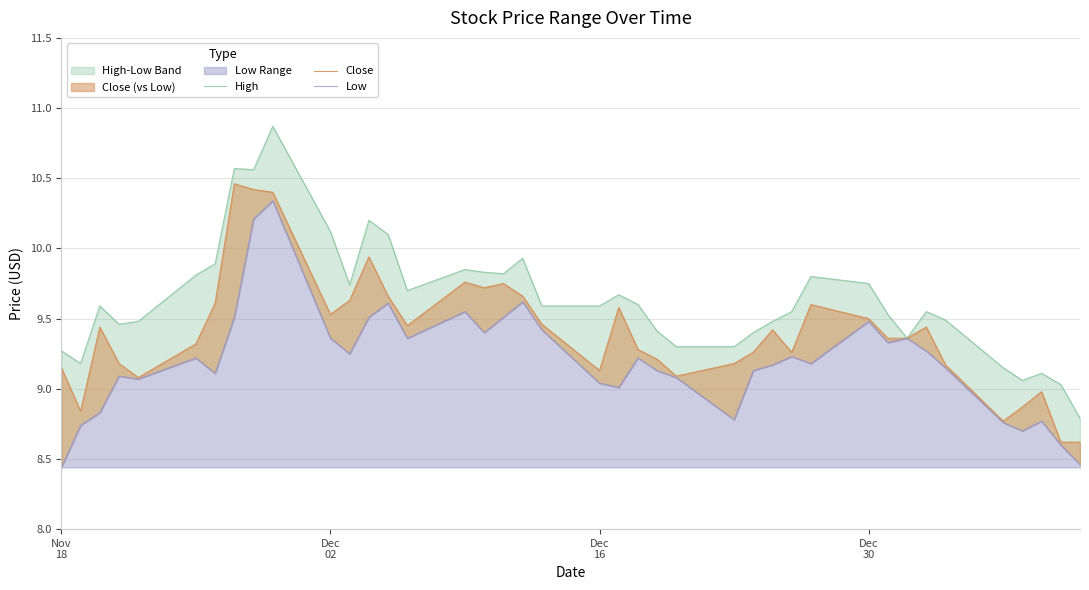

What is the value of the Close point at the 18th from the left?

9.8